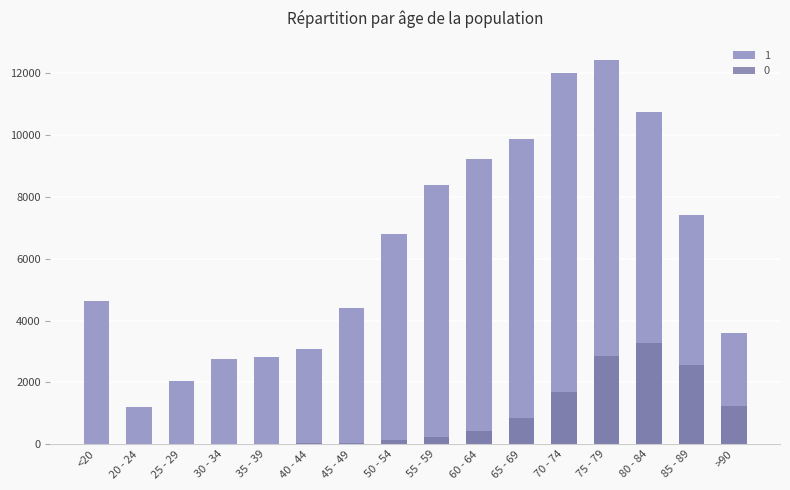

Reading left to right, extract all data points from this chart.

1: 4641	1191	2038	2765	2814	3078	4396	6803	8400	9236	9883	12018	12434	10764	7417	3604
0: 18	4	3	17	18	24	47	126	227	426	850	1690	2848	3273	2548	1224